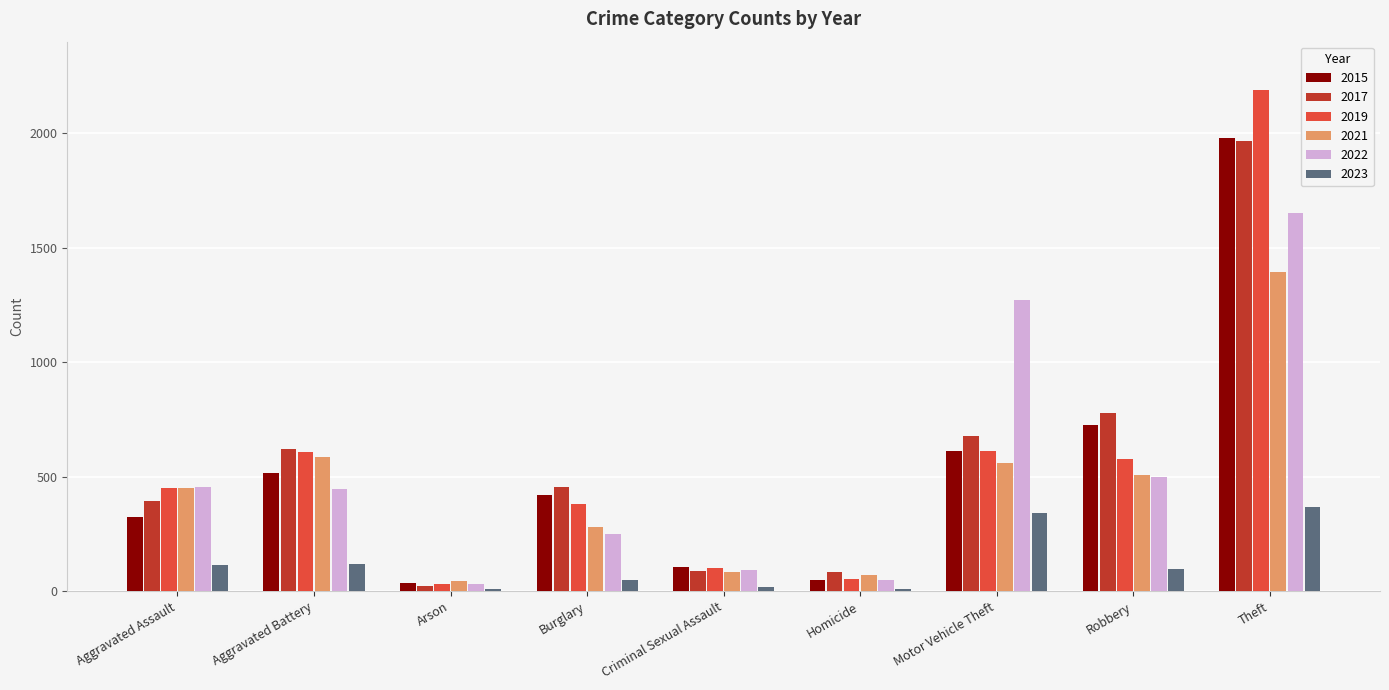

What is the maximum value shown in the chart?

2190